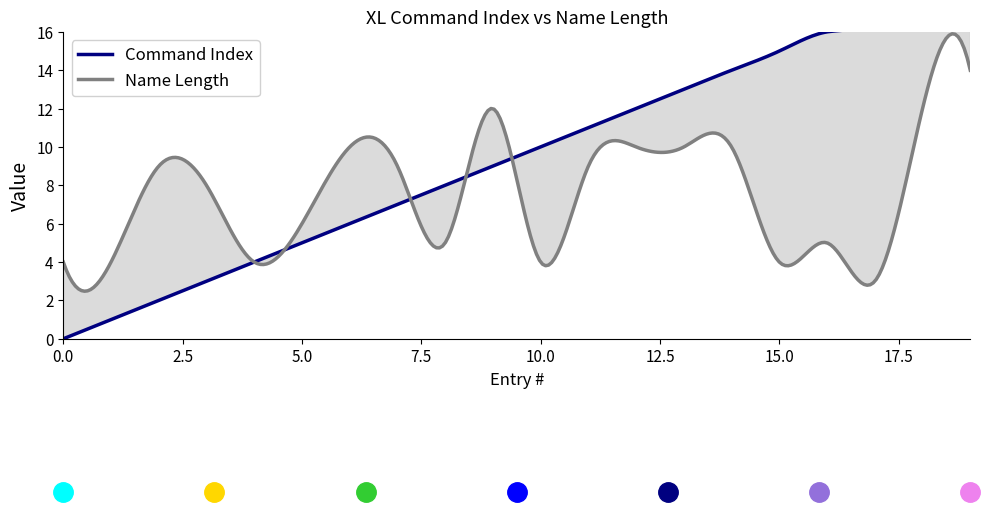

How many distinct data groups are displayed?

2